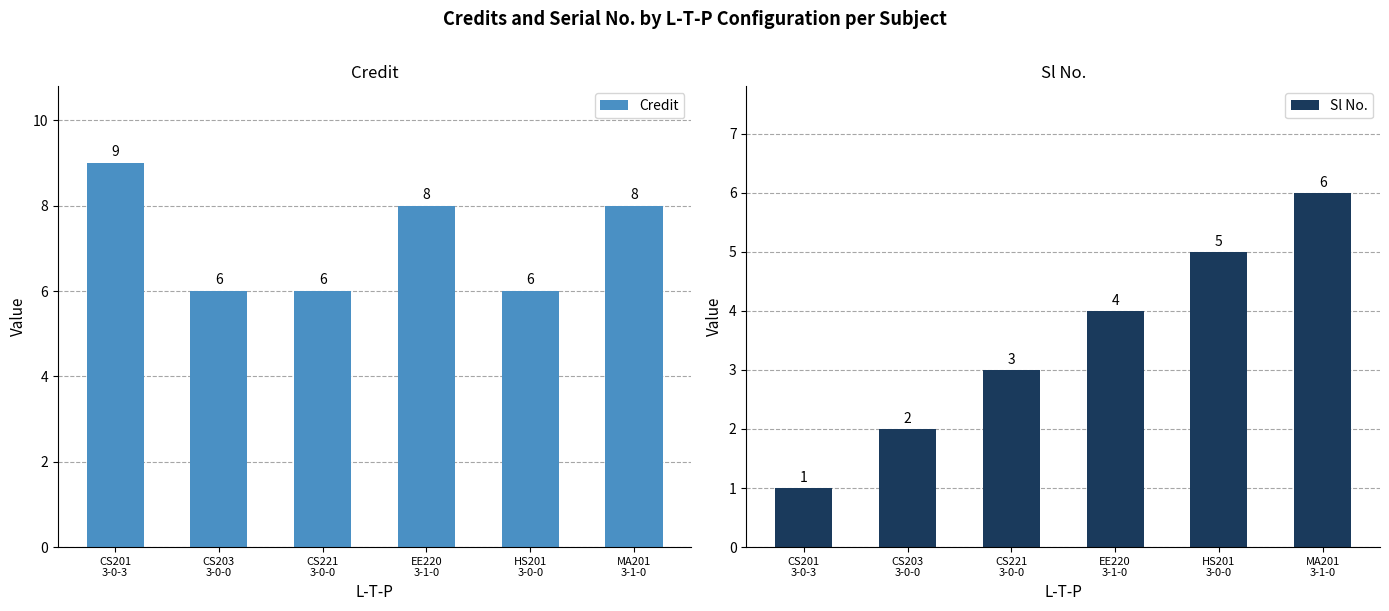

Is it true that Credit equals 11 at HS201
3-0-0?

False